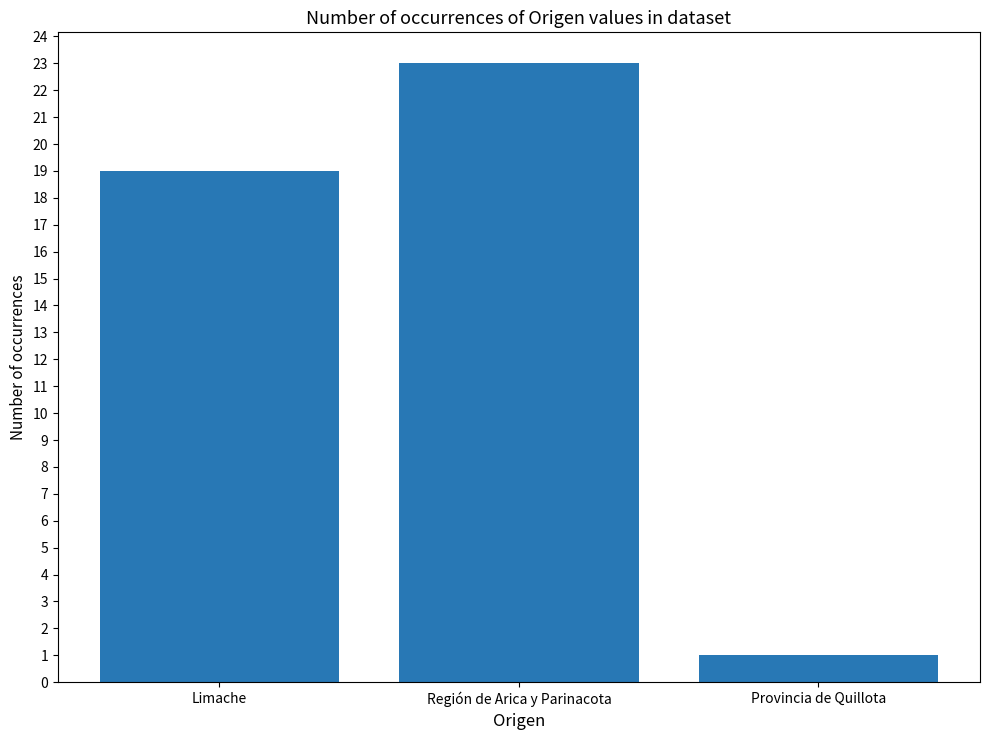

What position from the left is Provincia de Quillota?

3